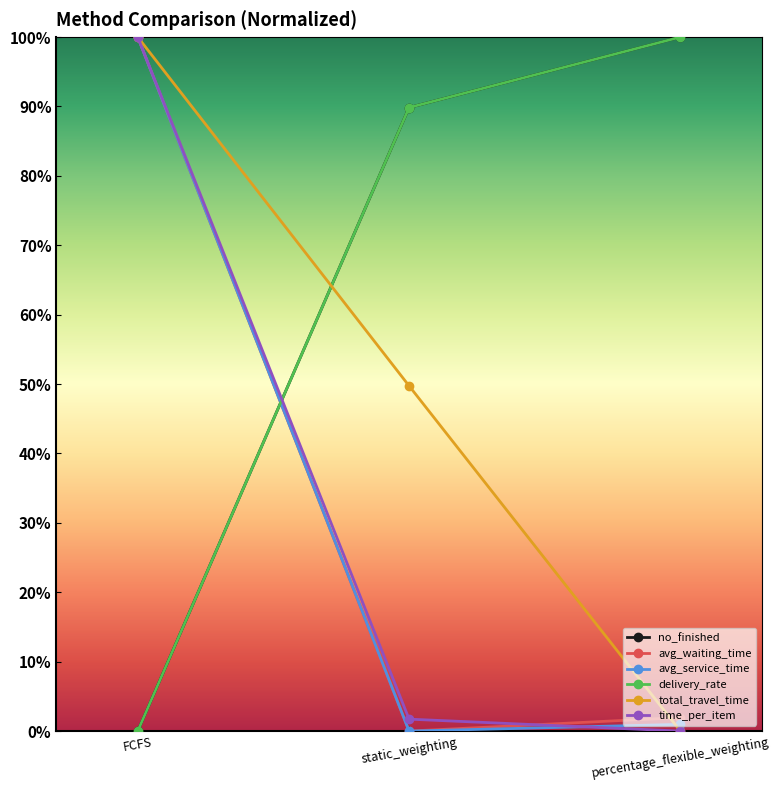

Is this an area chart (filled region under the line)?

No